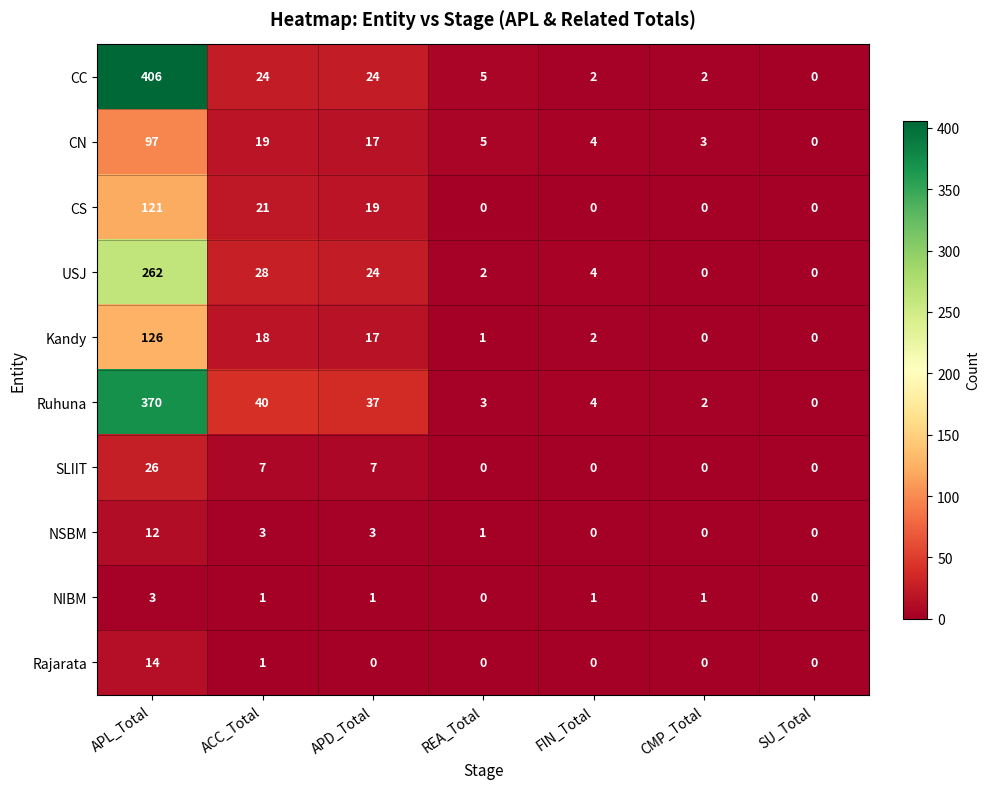

What is the difference between the highest and lowest values at APD_Total?

37